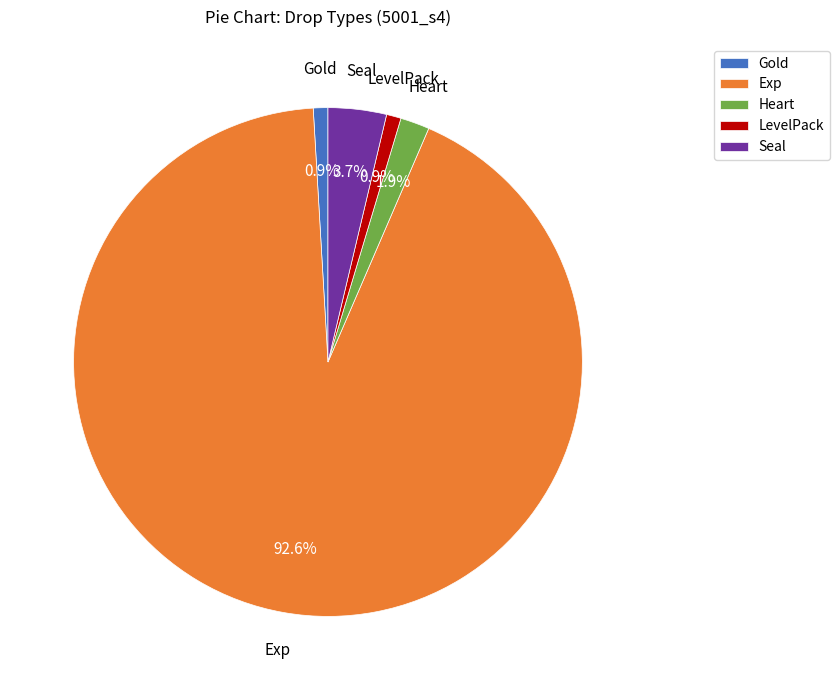

To the nearest percent, what is the average slice percentage?

20%